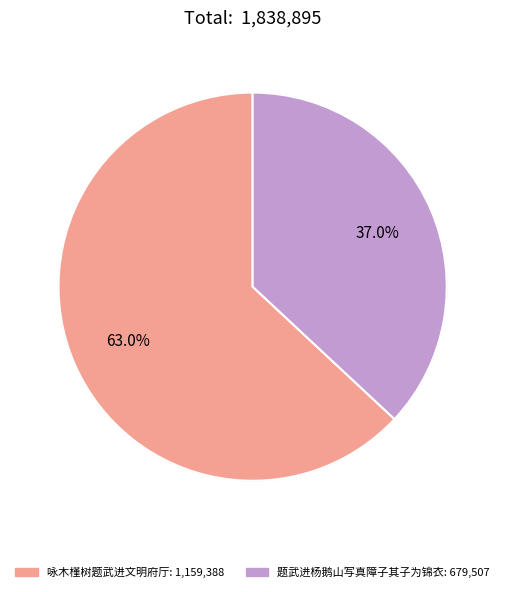

Does any single category account for the majority?

Yes